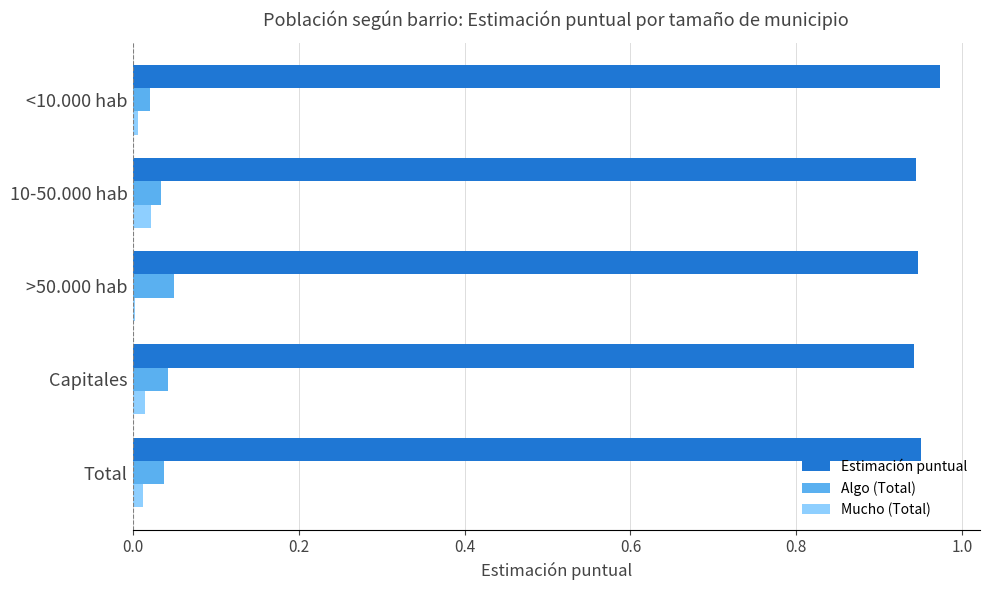

True or false: Estimación puntual has a value of 0.6 at 10-50.000 hab.

False